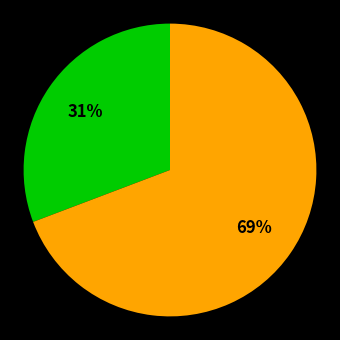

To the nearest percent, what is the average slice percentage?

50%